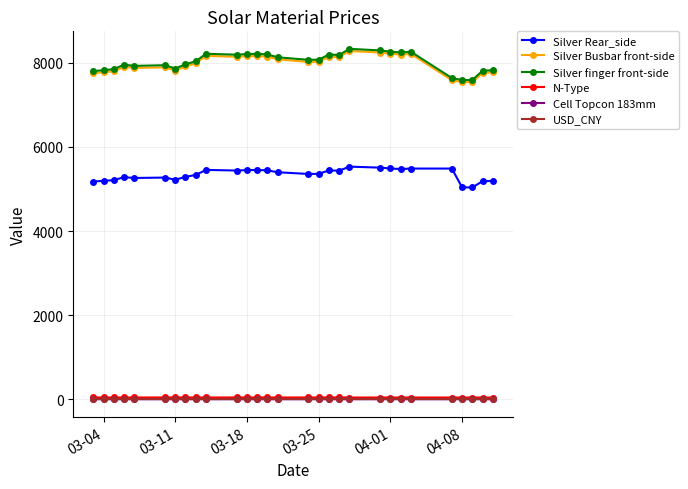

At how many categories does at least one series exceed 3975?

29